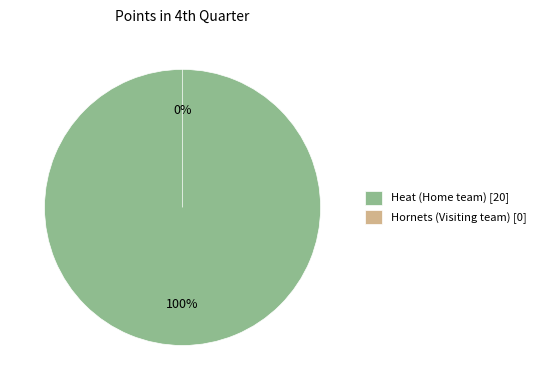

To the nearest percent, what is the difference between the Hornets (Visiting team) and Heat (Home team) slice percentages?

100%